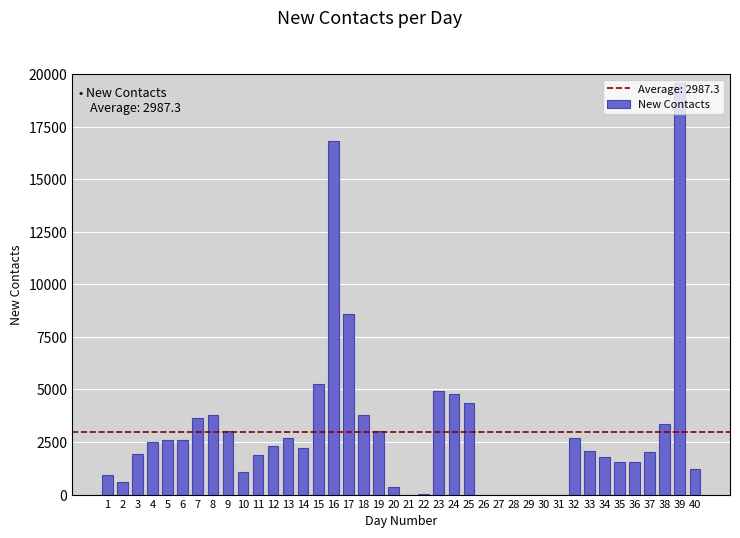

The value at 10 is 1054. True or false?

True